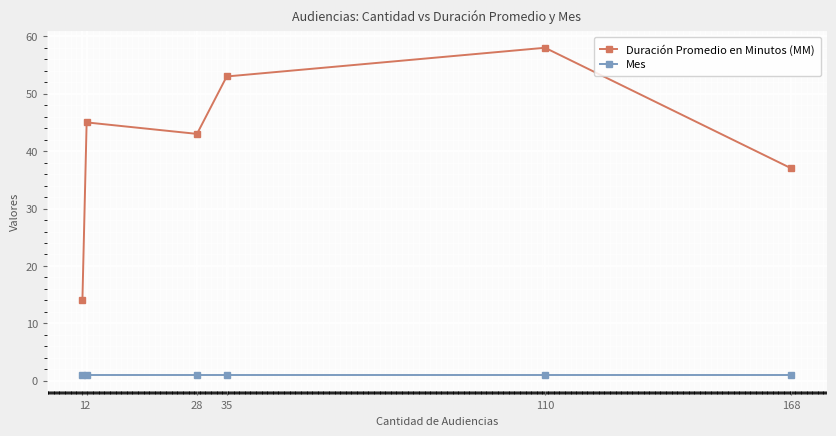

What is the greatest value displayed?

58